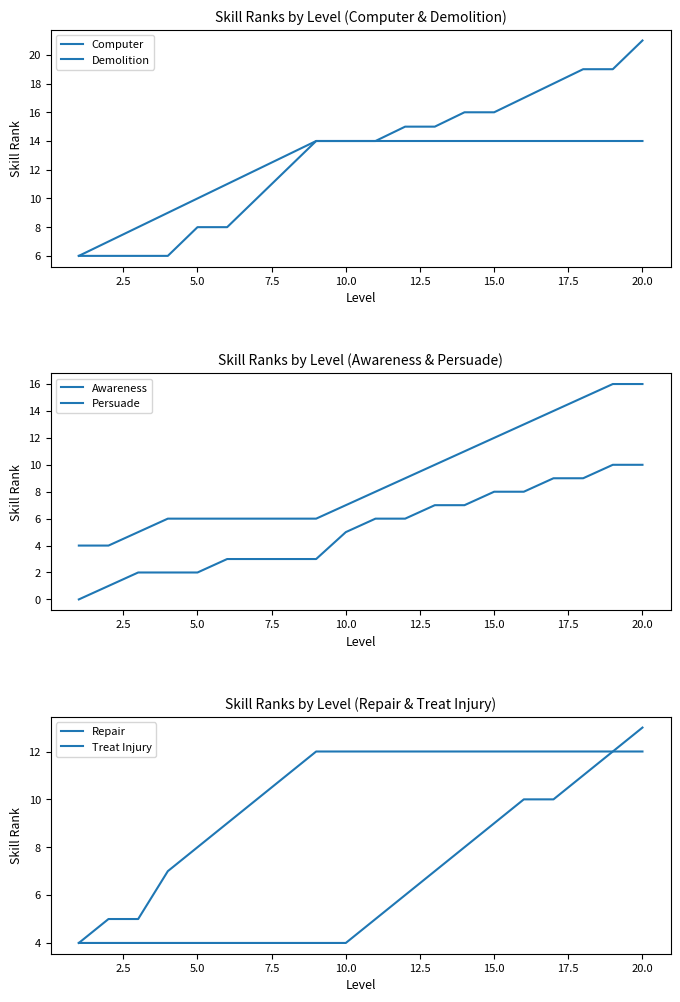

True or false: Awareness has more than 2 points higher than both neighbors.

False